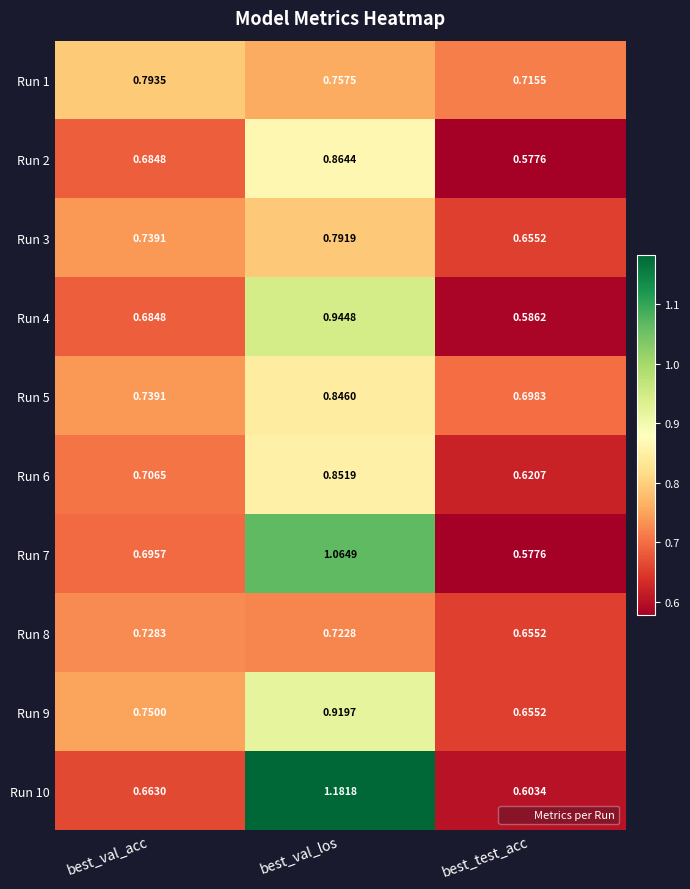

Which category has the highest value in the Run 8 series?

best_val_acc